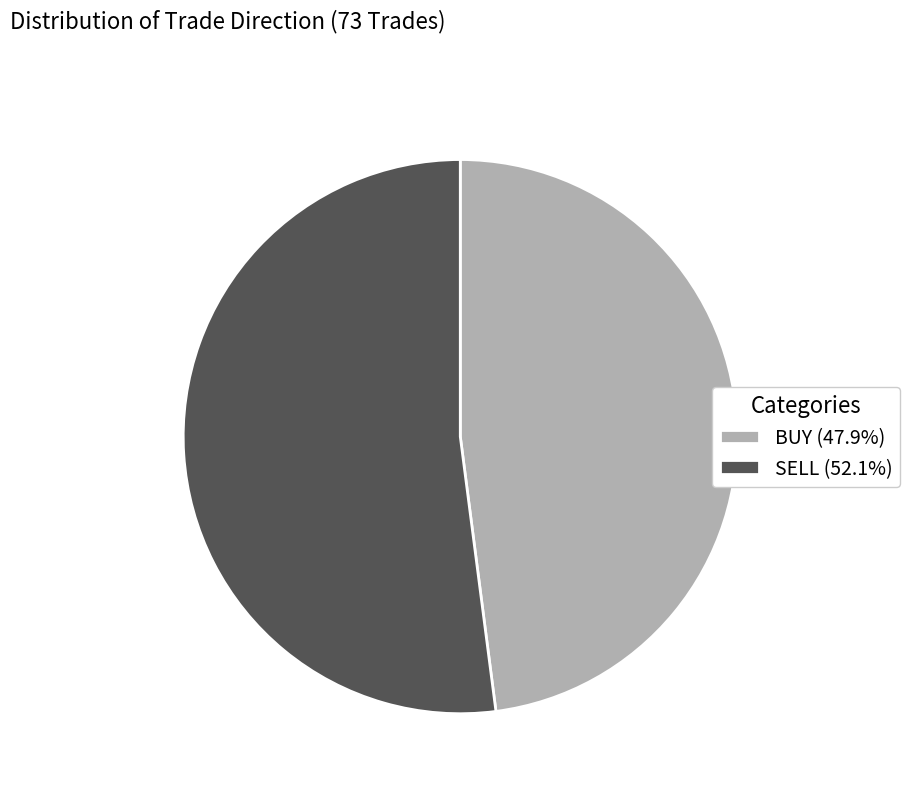

Does BUY represent more than half of the total?

No